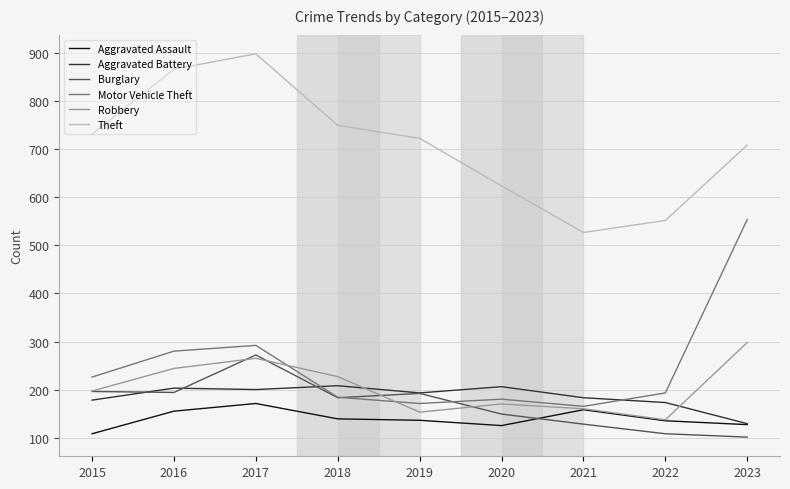

Does the chart display data point markers on the line(s)?

No